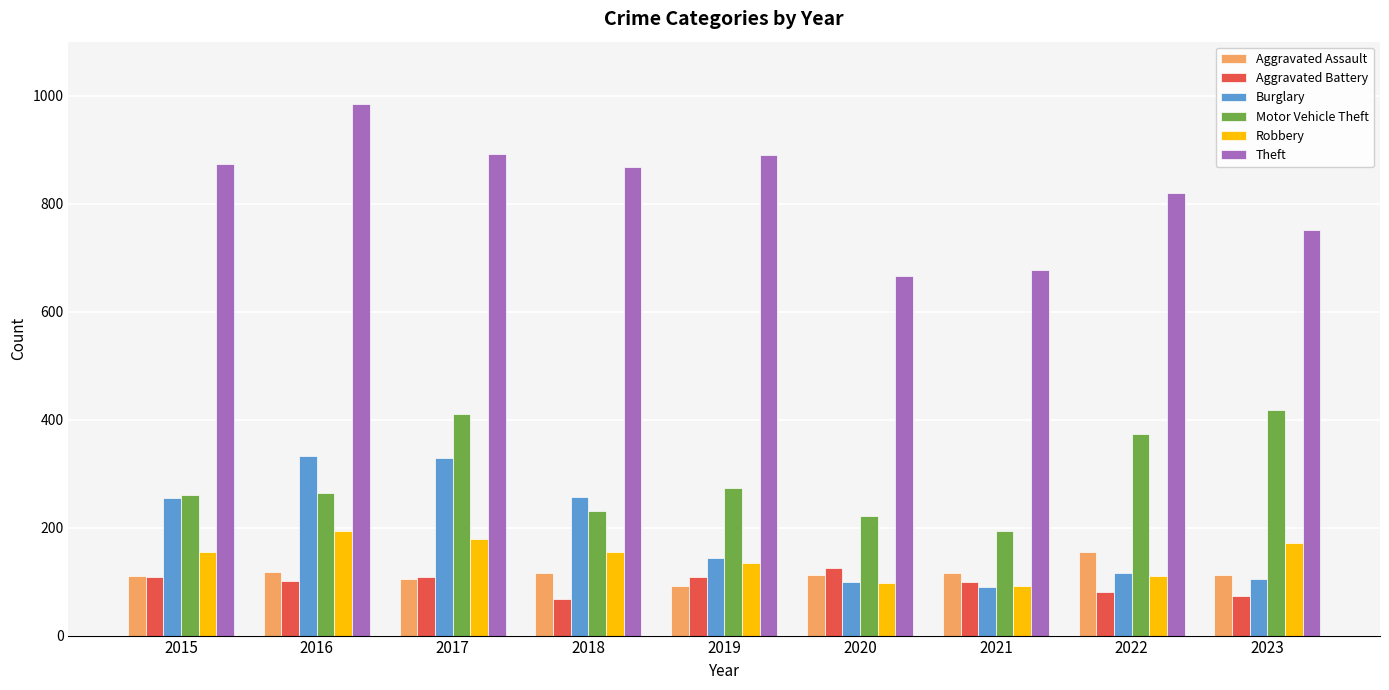

Which label corresponds to the largest value in the chart?

2016